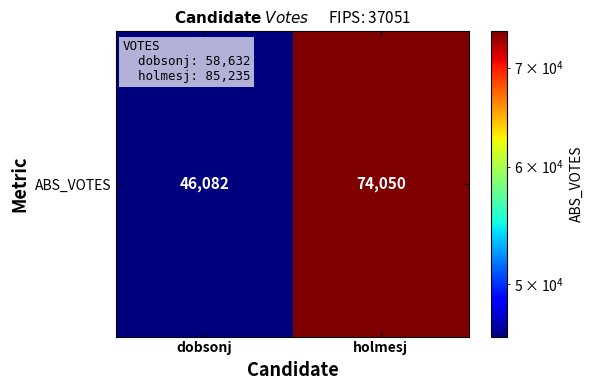

Rank the categories by value from lowest to highest.

dobsonj, holmesj